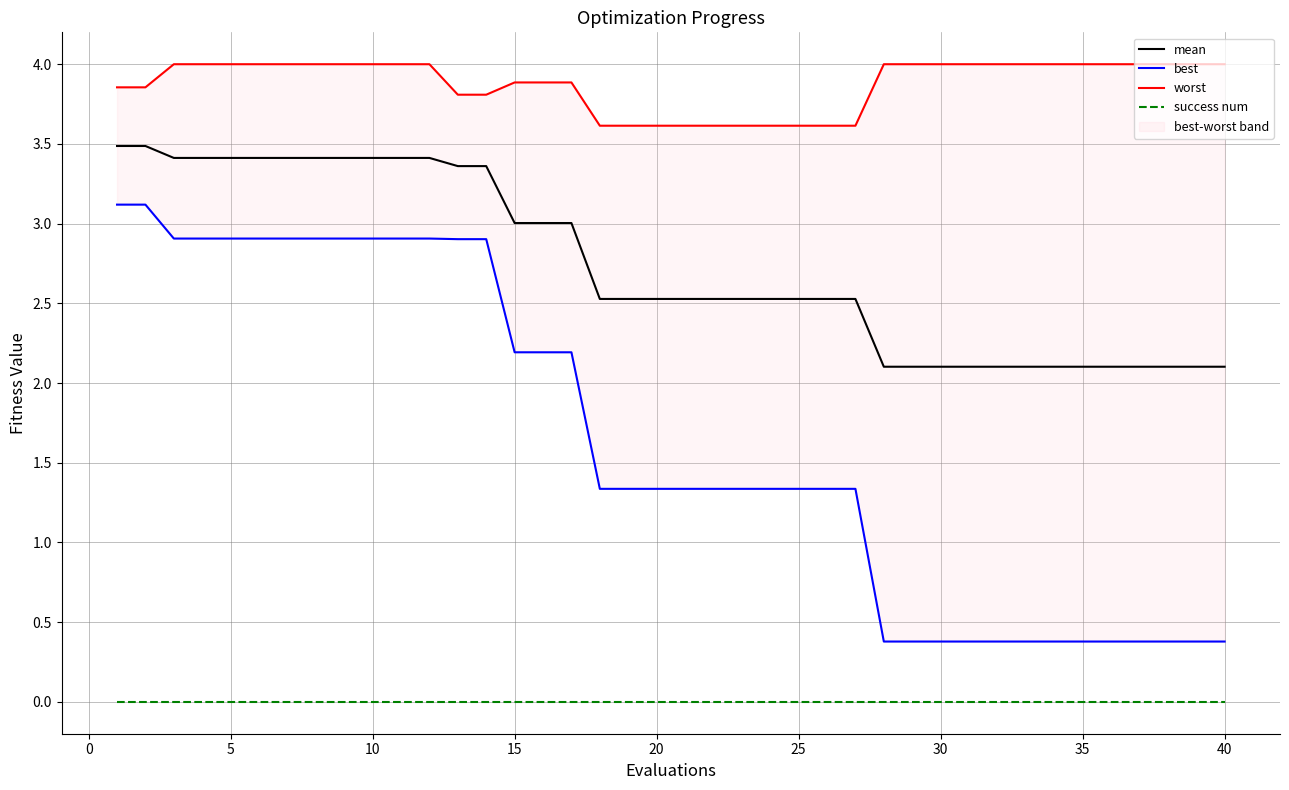

True or false: mean and success num cross at least once.

False